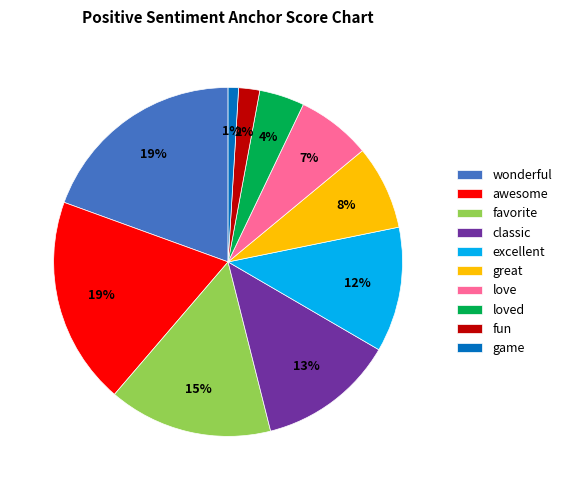

Do classic and game together represent more than half of the pie?

No